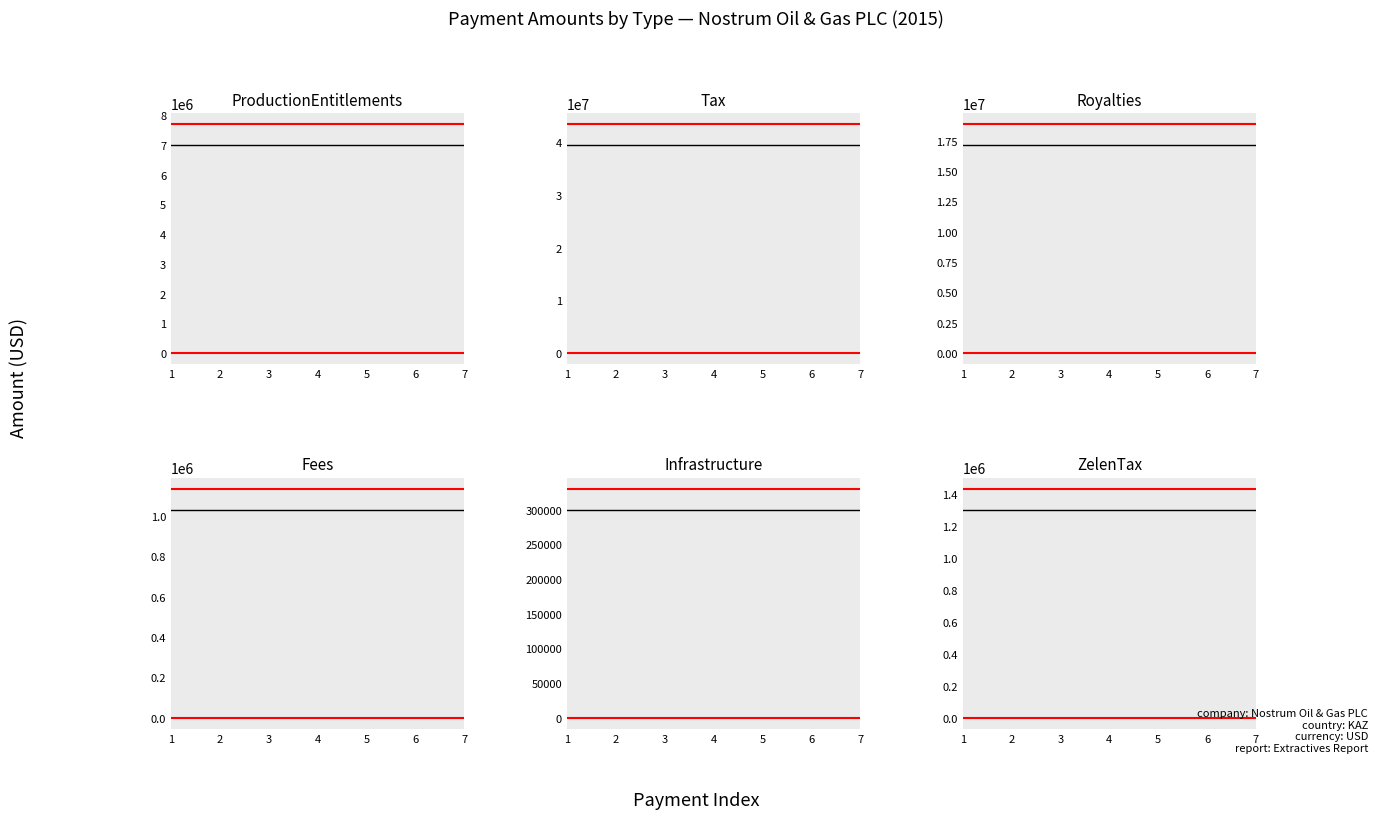

True or false: Infrastructure has a value of 300000 at 4.

True